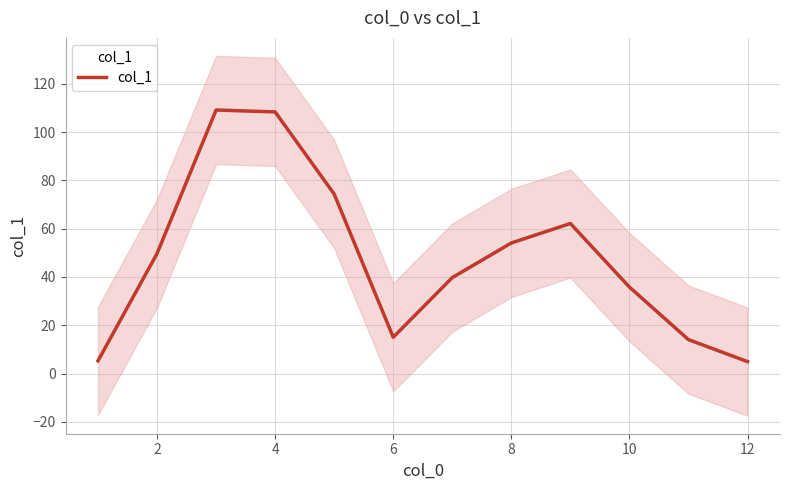

The value of col_1 at 10 is 35.8. True or false?

True